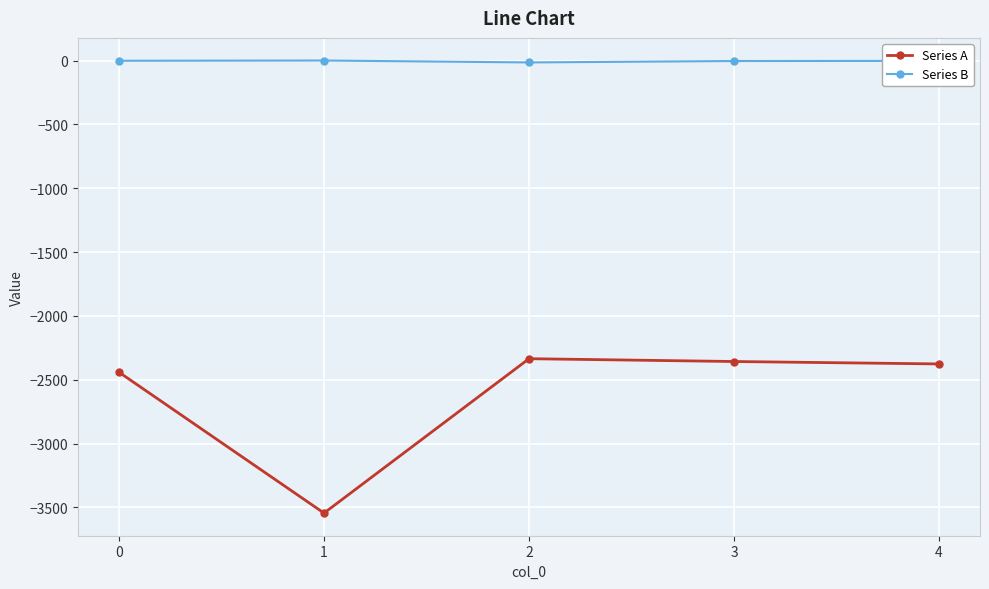

True or false: Series A has a value of -2335 at 2.

True